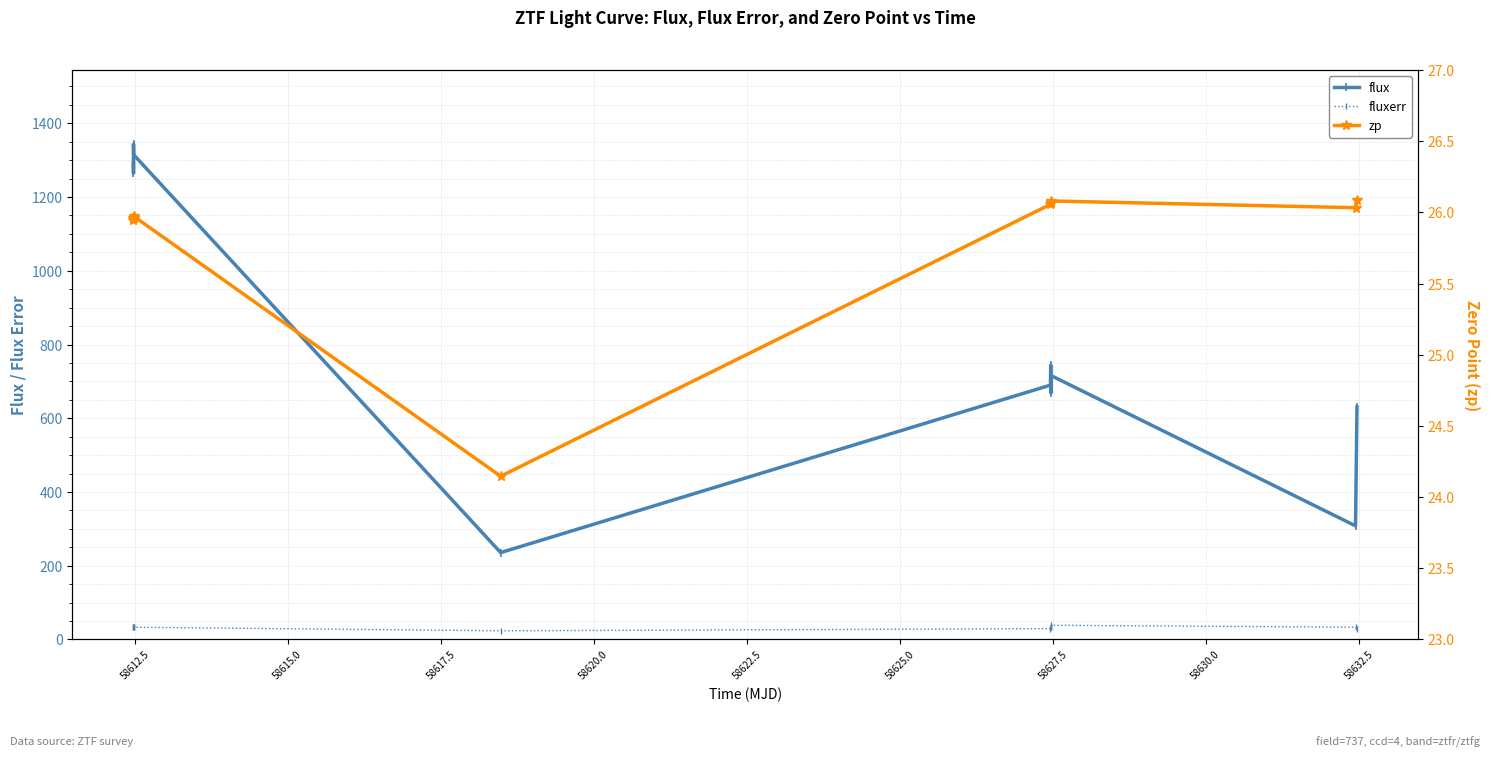

What is the sum of all zp values?

284.4